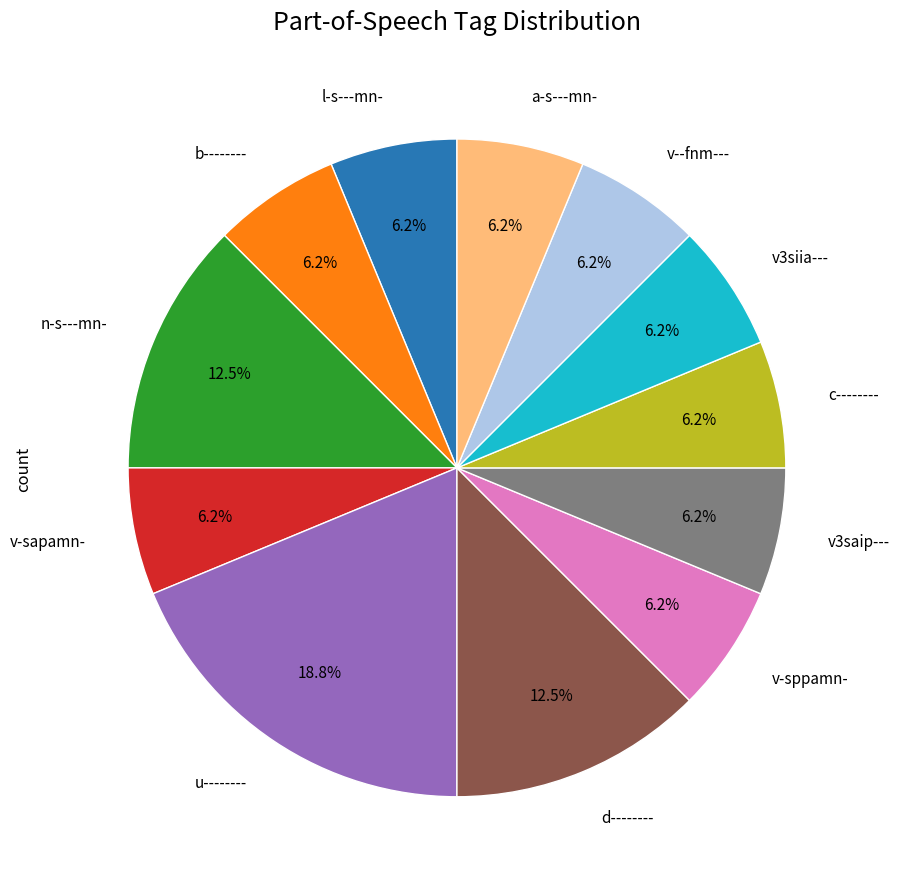

Is there any slice that represents more than half of the pie?

No